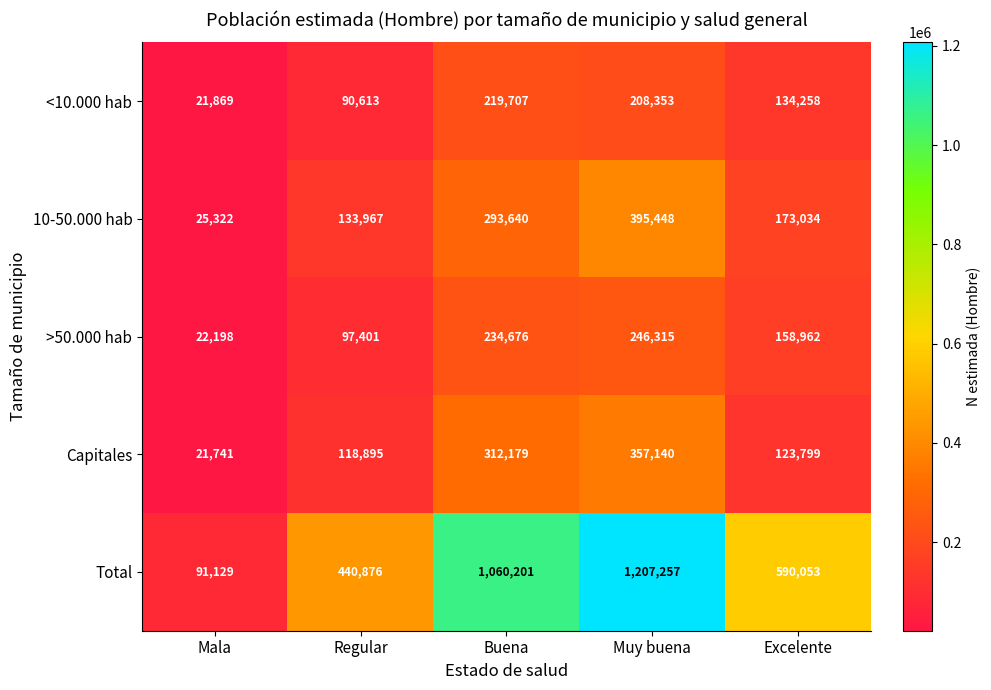

Reading right to left, list all the values displayed in this chart.

<10.000 hab: 134258	208353	219707	90613	21869
10-50.000 hab: 173034	395448	293640	133967	25322
>50.000 hab: 158962	246315	234676	97401	22198
Capitales: 123799	357140	312179	118895	21741
Total: 590053	1207257	1060201	440876	91129